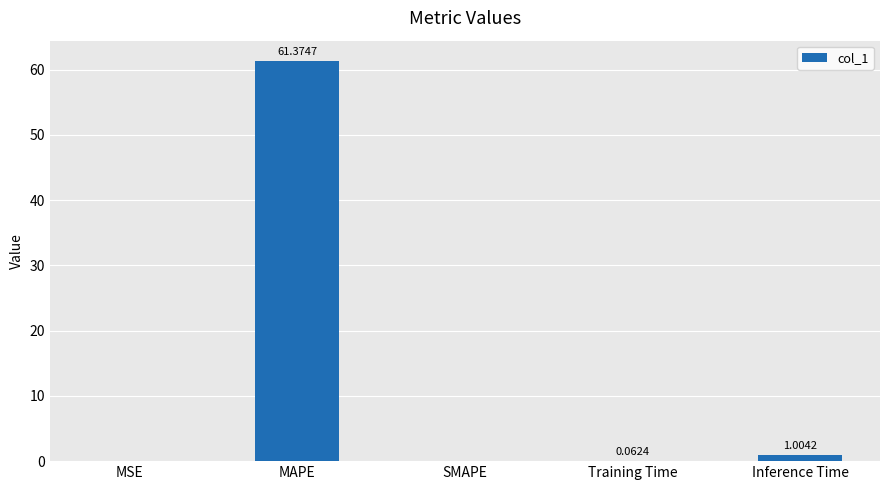

At which label is the value closest to 30?

Inference Time